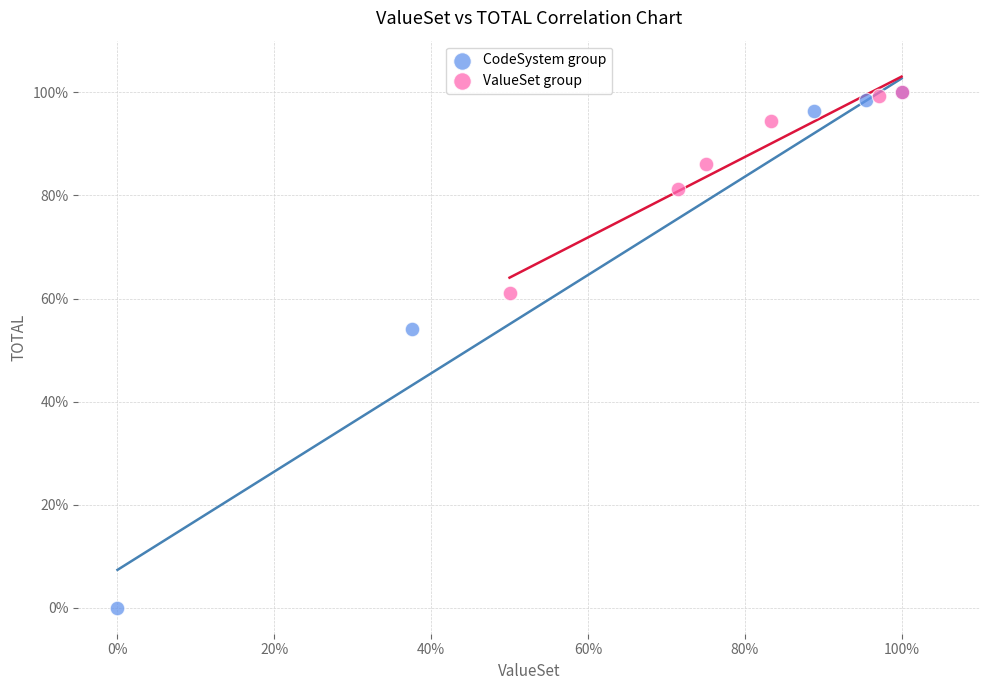

What are all the series names shown in the legend?

CodeSystem group, ValueSet group